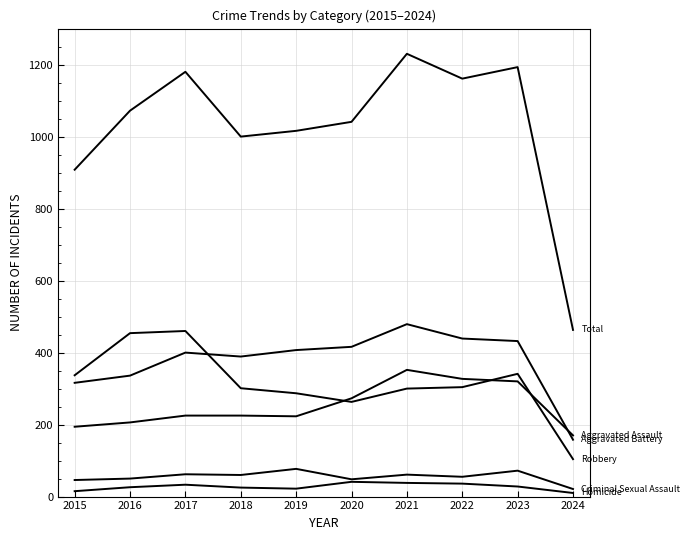

How many lines are shown in the chart?

6